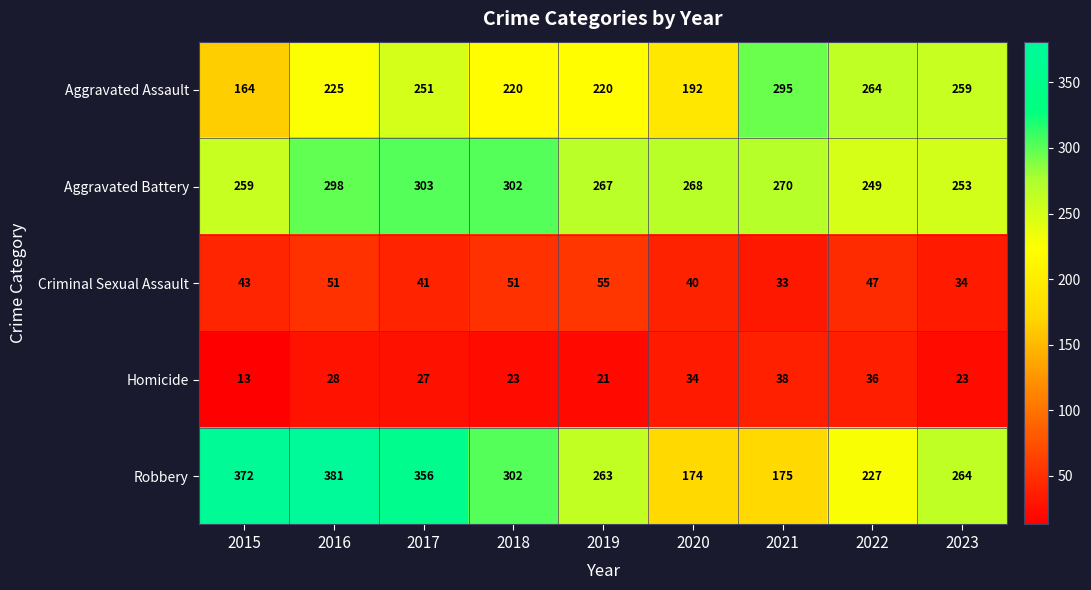

Count the number of categories in the chart.

9